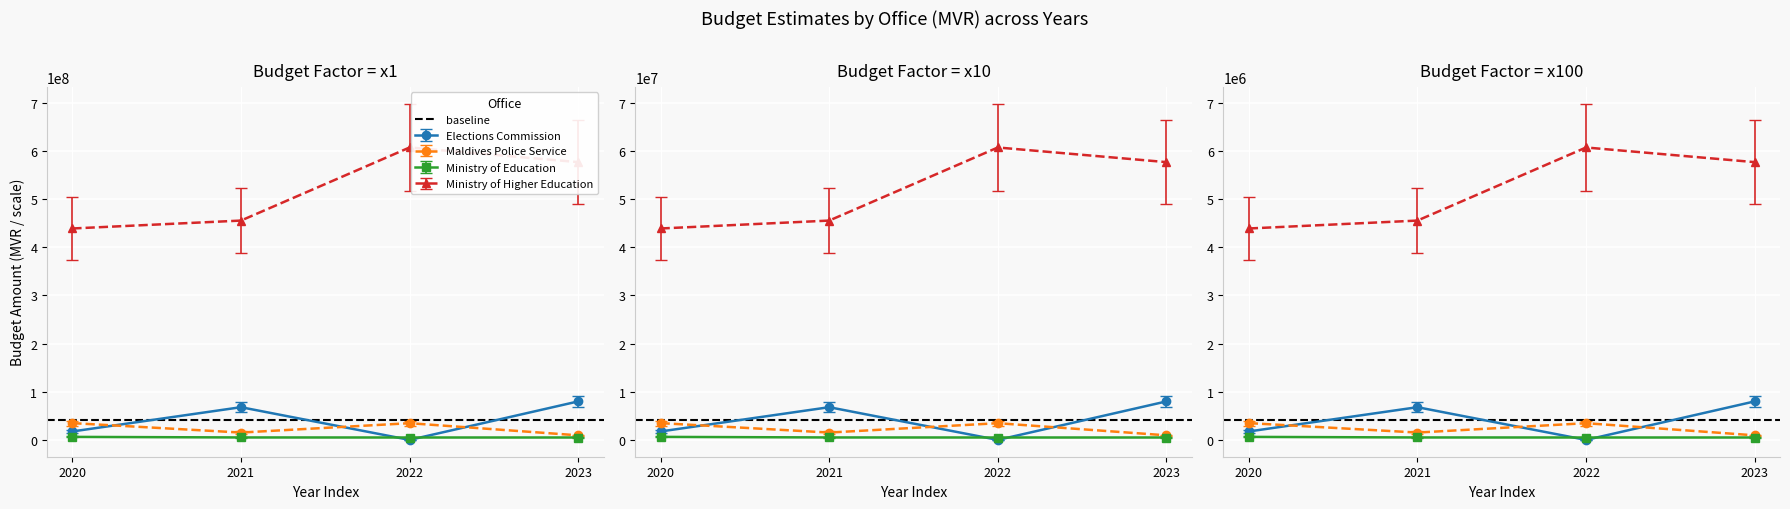

What is the approximate value of Ministry of Education at 2022?

4250000.0